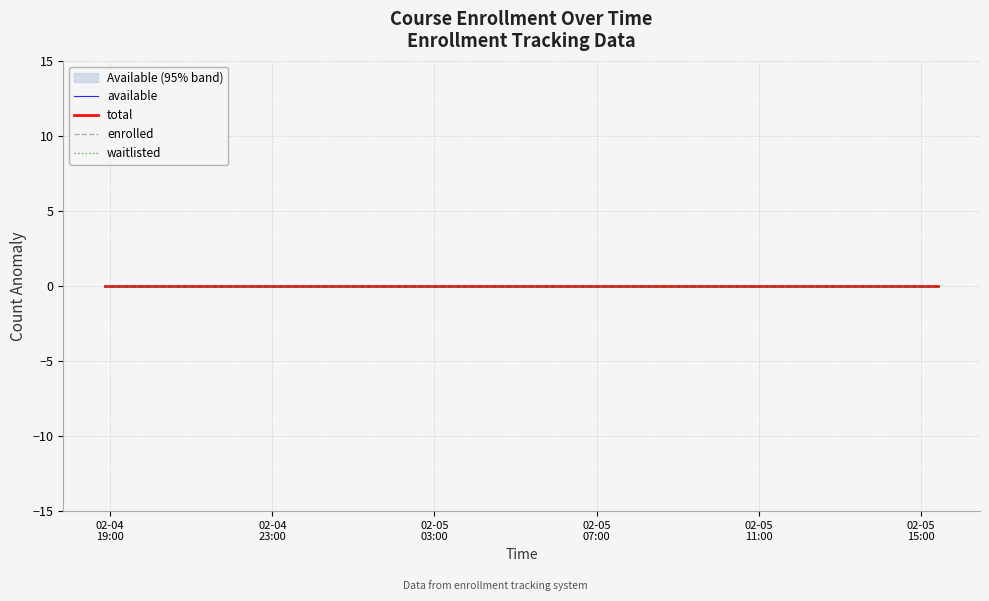

At which category does the chart reach its minimum across all series?

2025-02-04T18:52:08